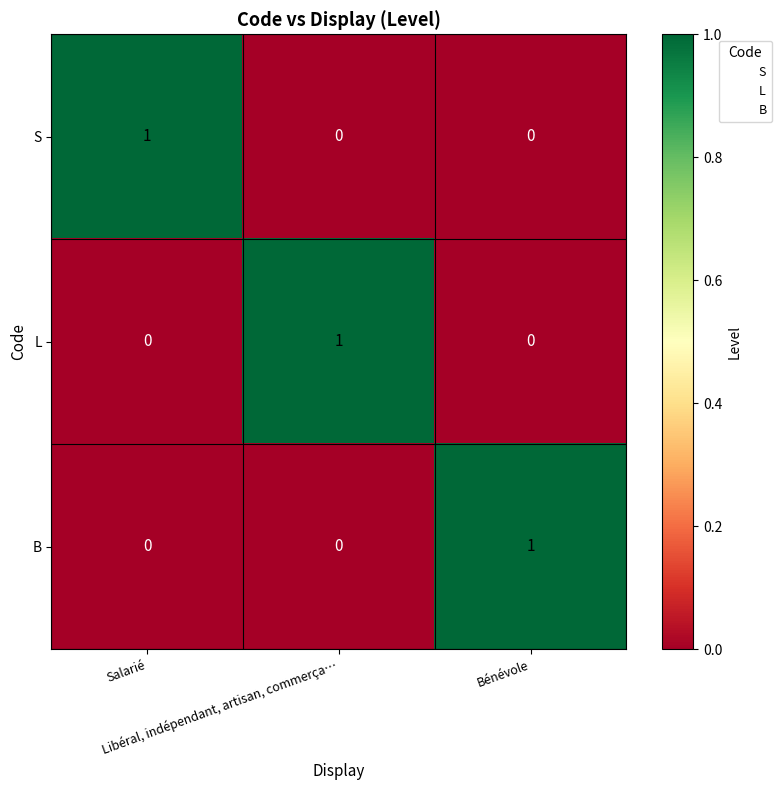

How many S values are between 0 and 1?

3